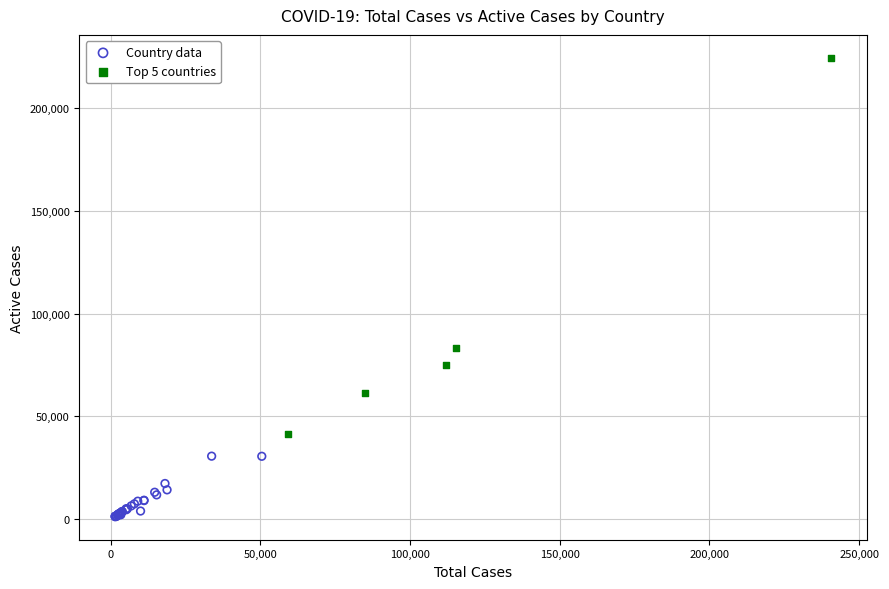

Which series contains the highest Y value?

Top 5 countries